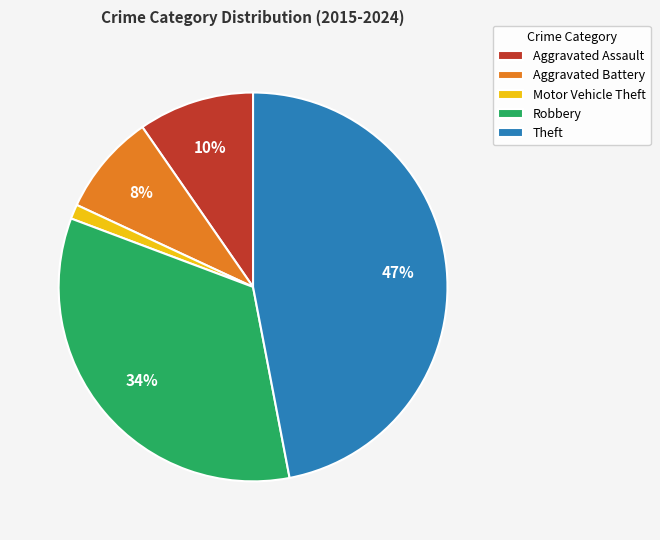

Which slice is the smallest?

Motor Vehicle Theft